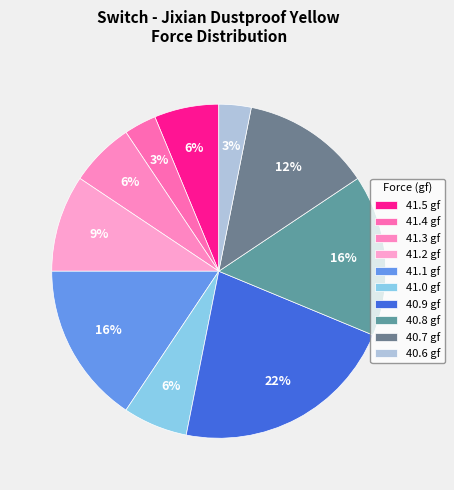

To the nearest percent, what is the difference between the largest and smallest slice percentages?

19%